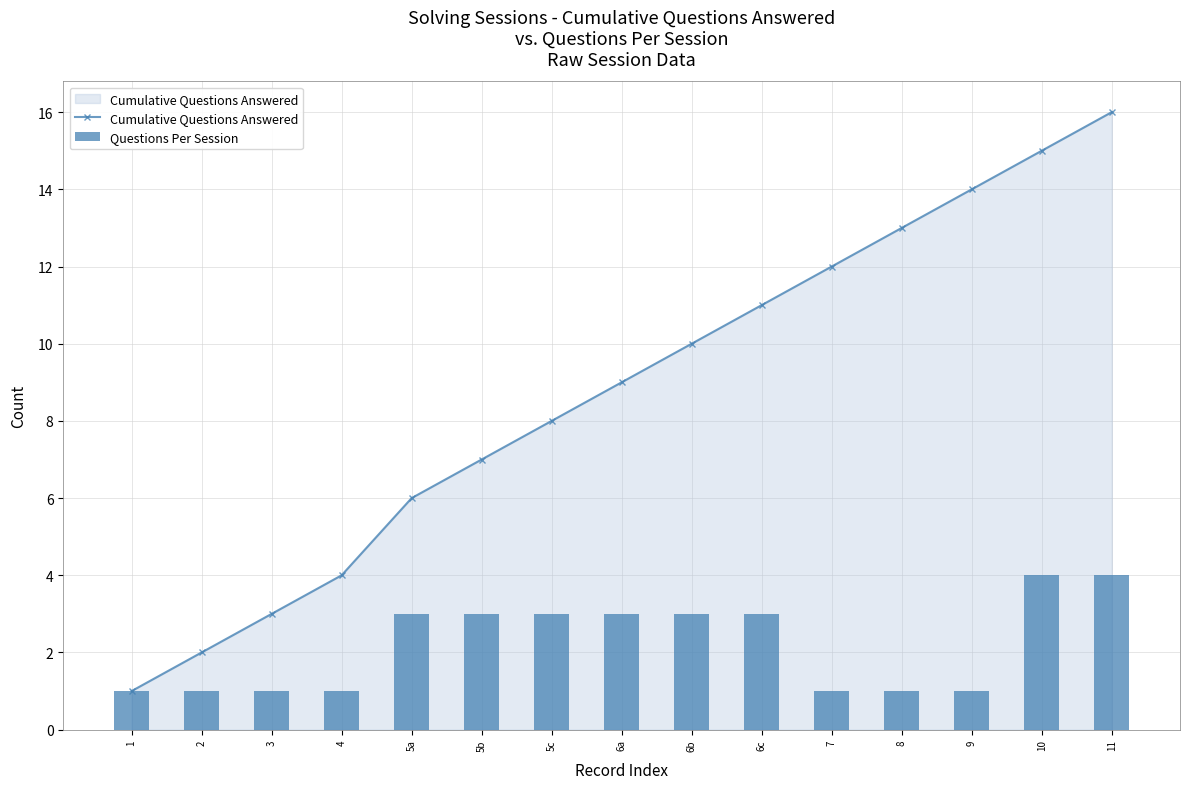

What is the spread (max minus min) of values at 6b?

7